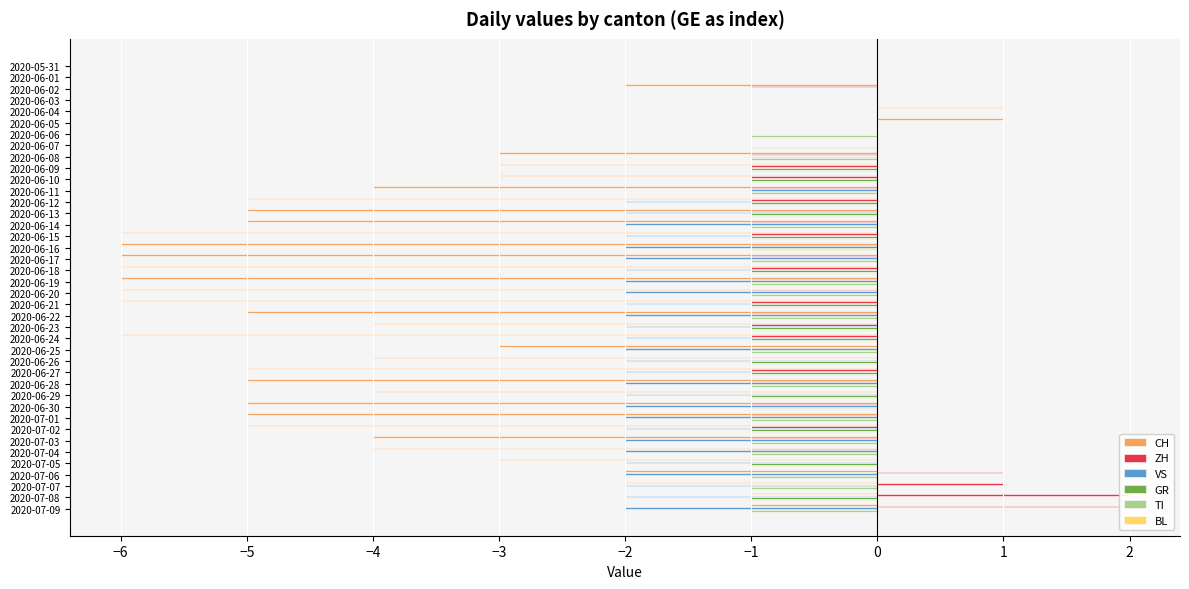

Reading left to right, list all the values displayed in this chart.

CH: 0.0	0.0	-2.0	0.0	1.0	1.0	0.0	0.0	-3.0	-3.0	-3.0	-4.0	-5.0	-5.0	-5.0	-6.0	-6.0	-6.0	-6.0	-6.0	-6.0	-6.0	-5.0	-4.0	-6.0	-3.0	-4.0	-5.0	-5.0	-4.0	-5.0	-5.0	-5.0	-4.0	-4.0	-3.0	-2.0	-2.0	-1.0	-1.0
ZH: 0.0	0.0	-1.0	0.0	0.0	0.0	0.0	0.0	-1.0	-1.0	-1.0	-1.0	-1.0	-1.0	-1.0	-1.0	-1.0	-1.0	-1.0	-1.0	-1.0	-1.0	-1.0	-1.0	-1.0	0.0	0.0	-1.0	-1.0	0.0	-1.0	-1.0	-1.0	-1.0	-1.0	0.0	1.0	1.0	2.0	2.0
VS: 0.0	0.0	0.0	0.0	0.0	0.0	0.0	0.0	0.0	0.0	0.0	-1.0	-2.0	-2.0	-2.0	-2.0	-2.0	-2.0	-2.0	-2.0	-2.0	-2.0	-2.0	-2.0	-2.0	-2.0	-2.0	-2.0	-2.0	-2.0	-2.0	-2.0	-2.0	-2.0	-2.0	-2.0	-2.0	-2.0	-2.0	-2.0
GR: 0.0	0.0	0.0	0.0	0.0	0.0	0.0	0.0	-1.0	-1.0	-1.0	-1.0	-1.0	-1.0	-1.0	-1.0	-1.0	-1.0	-1.0	-1.0	-1.0	-1.0	-1.0	-1.0	-1.0	-1.0	-1.0	-1.0	-1.0	-1.0	-1.0	-1.0	-1.0	-1.0	-1.0	-1.0	-1.0	-1.0	-1.0	-1.0
TI: 0.0	0.0	0.0	0.0	0.0	0.0	-1.0	-1.0	-1.0	-1.0	-1.0	-1.0	-1.0	-1.0	-1.0	-1.0	-1.0	-1.0	-1.0	-1.0	-1.0	-1.0	-1.0	-1.0	-1.0	-1.0	-1.0	-1.0	-1.0	-1.0	-1.0	-1.0	-1.0	-1.0	-1.0	-1.0	-1.0	-1.0	-1.0	-1.0
BL: 0.1	0.1	0.1	0.1	0.1	0.1	0.1	0.1	0.1	0.1	0.1	0.1	0.1	0.1	0.1	0.1	0.1	0.1	0.1	0.1	0.1	0.1	0.1	0.1	0.1	0.1	0.1	0.1	0.1	0.1	0.1	0.1	0.1	0.1	0.1	0.1	0.1	0.1	0.1	0.1